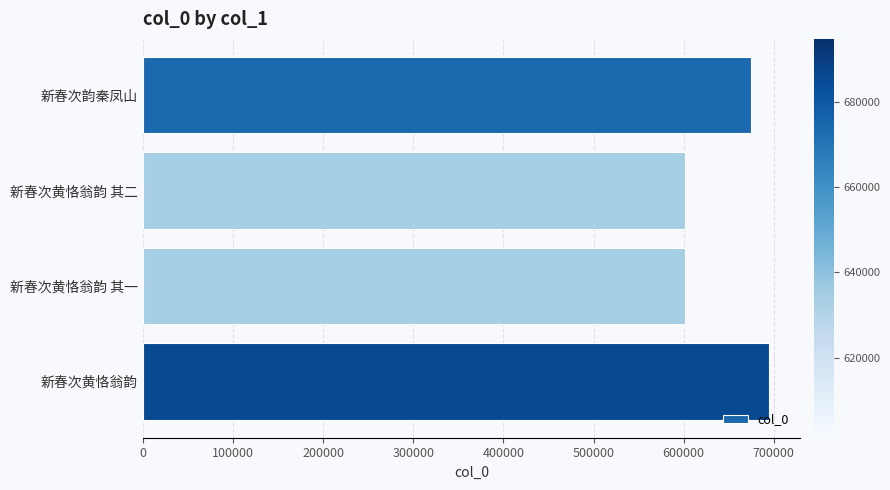

What is the value of the 1st bar from the top?

675001